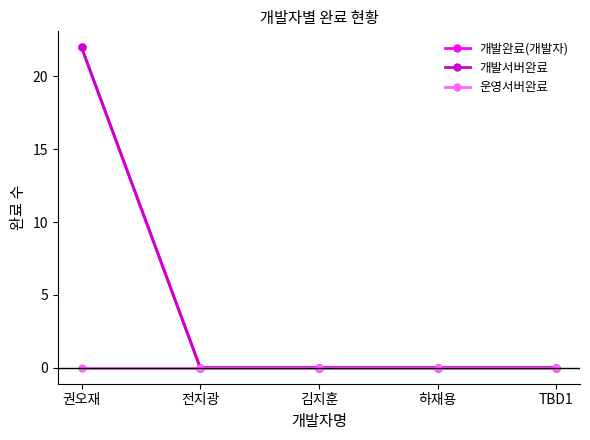

Does the chart have visible grid lines?

No